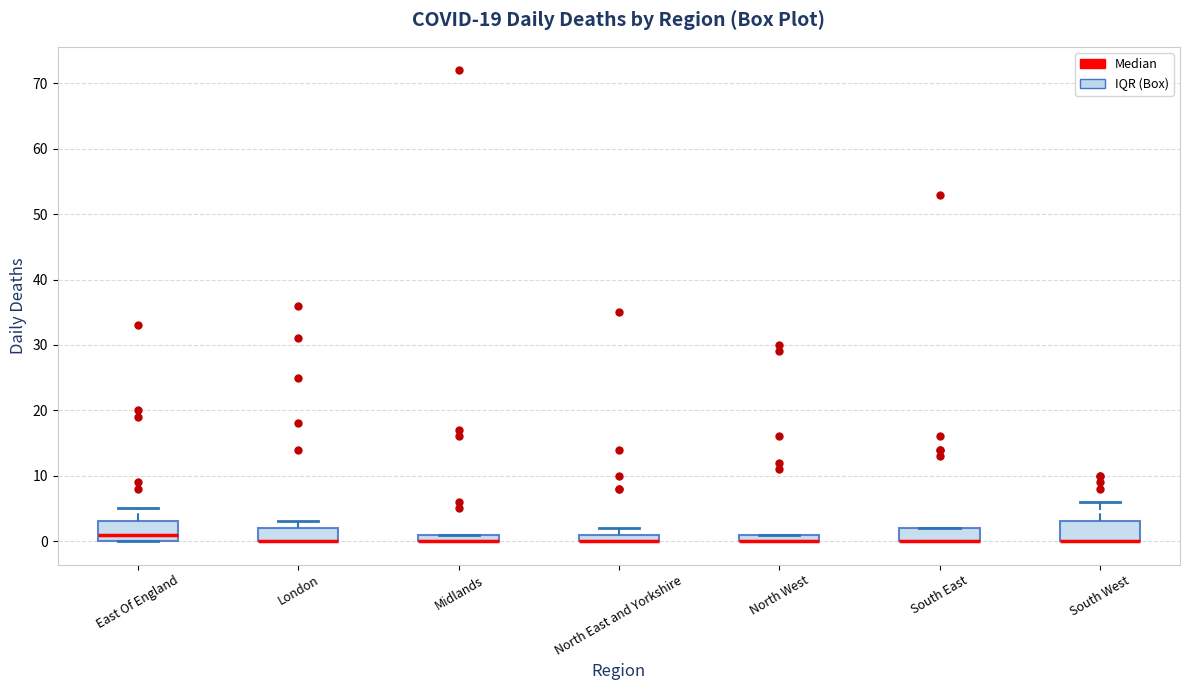

Where does the upper whisker of the box for East Of England end on the y-axis? The values are not printed on the chart, so give them approximately, as read against the axis.

5